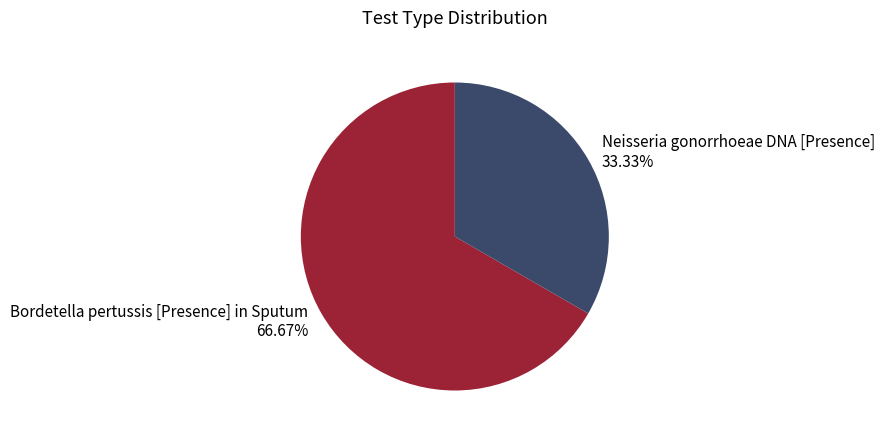

Approximately how many times larger is the value at Neisseria gonorrhoeae DNA [Presence] 33.33% compared to Bordetella pertussis [Presence] in Sputum 66.67%?

0.5